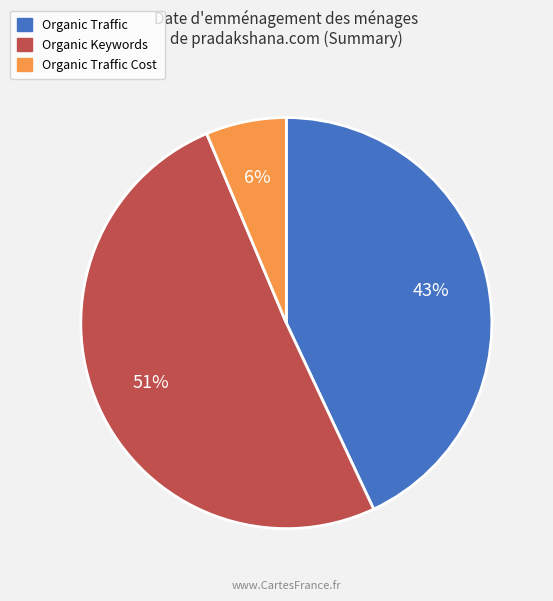

How many segments does this pie chart have?

3